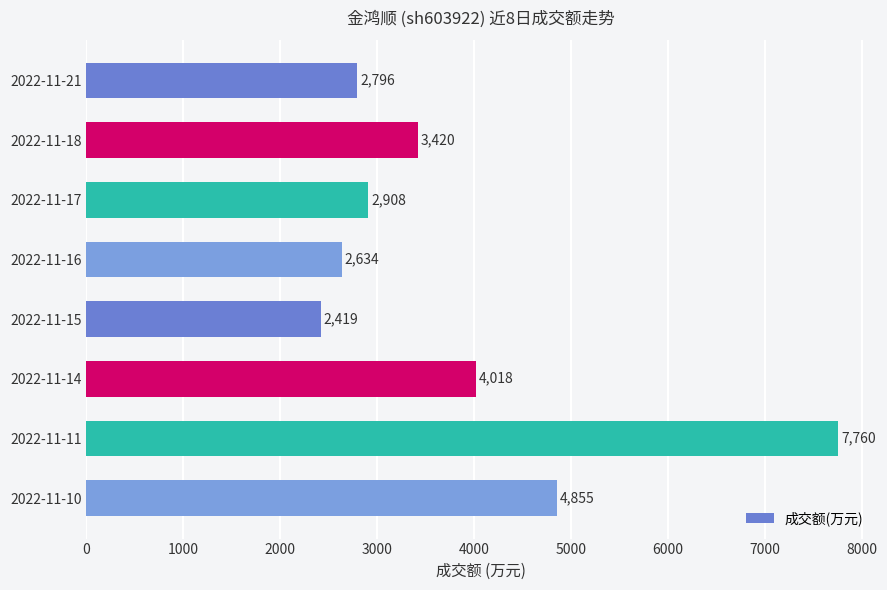

List the labels in order of value, largest first.

2022-11-11, 2022-11-10, 2022-11-14, 2022-11-18, 2022-11-17, 2022-11-21, 2022-11-16, 2022-11-15